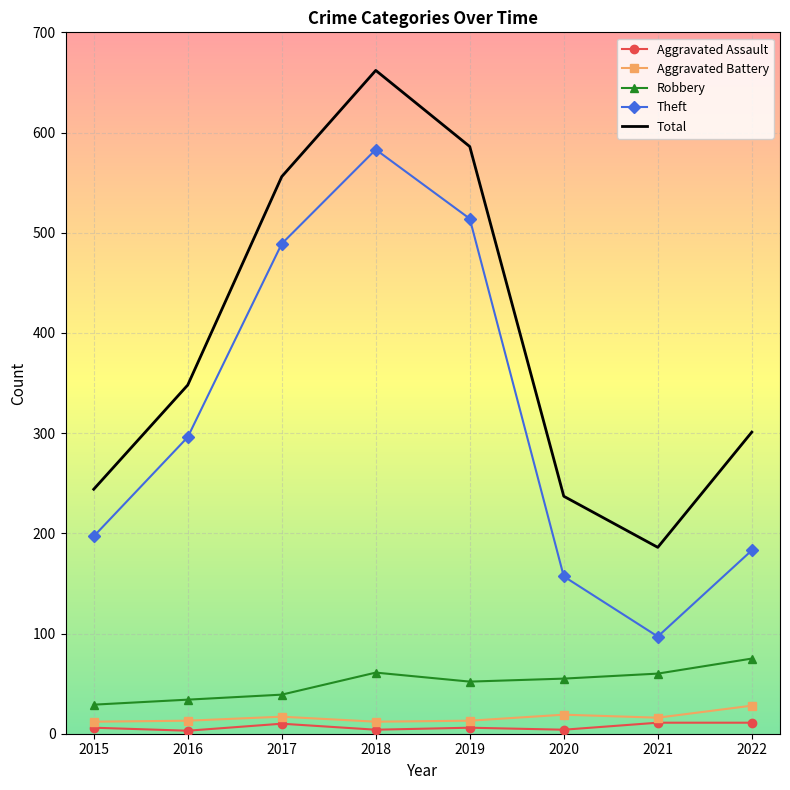

True or false: Total and Aggravated Battery cross at least once.

False